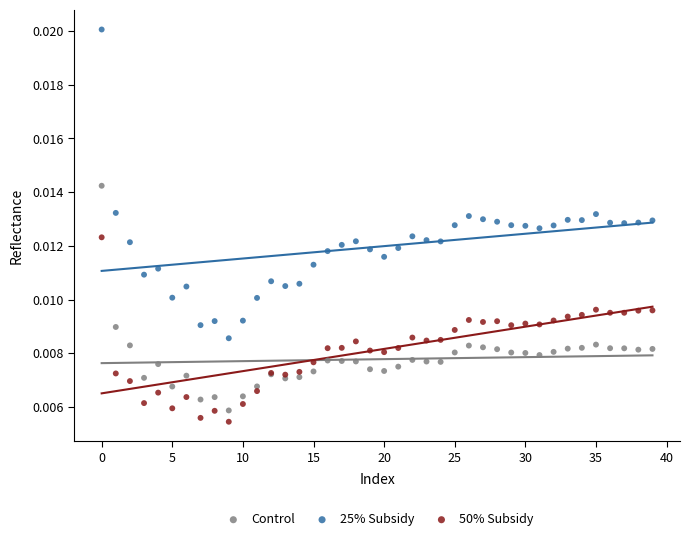

Which series has the widest spread of Y values?

25% Subsidy